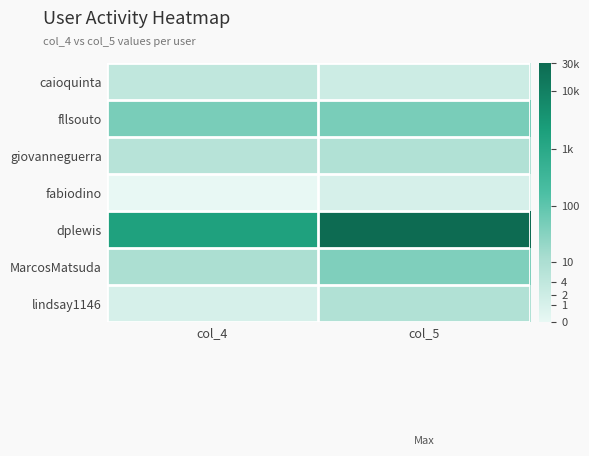

What is the total value across all series at col_4?

17.9